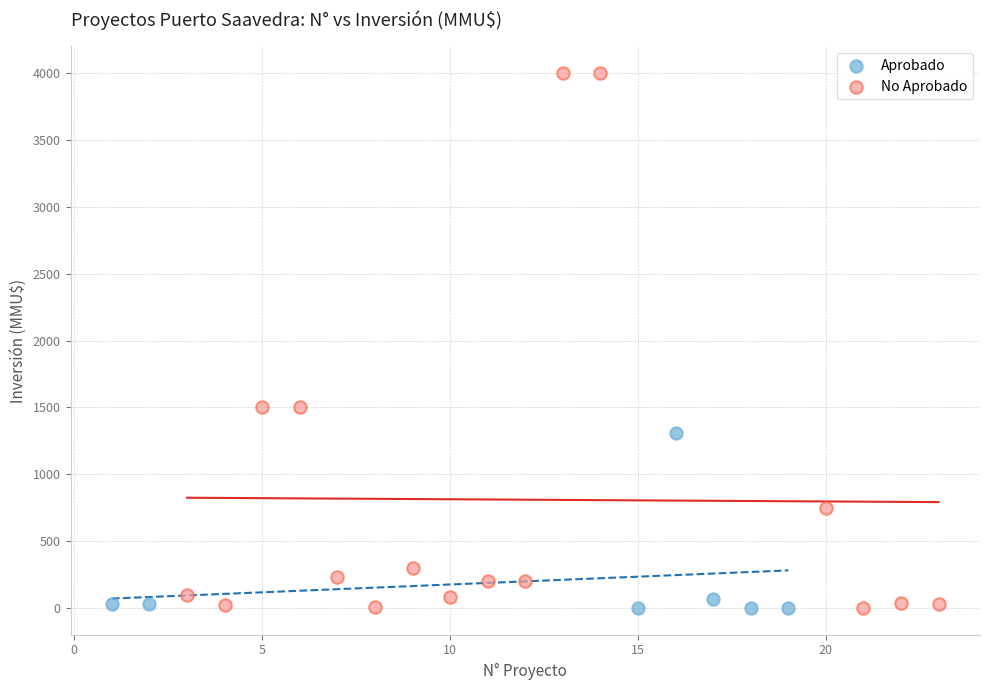

What are all the series names shown in the legend?

Aprobado, No Aprobado